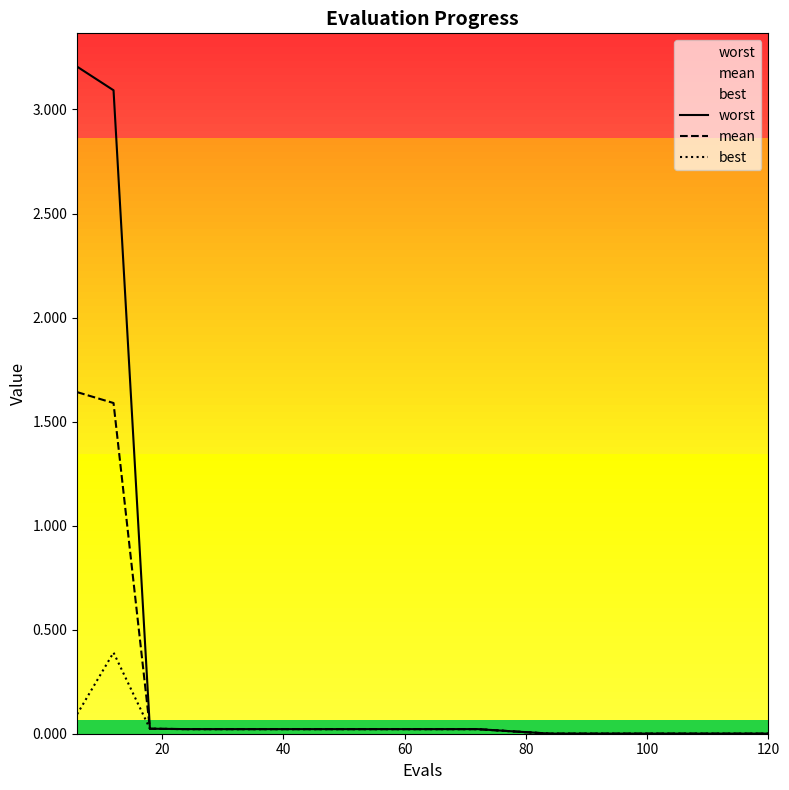

Does the chart display data point markers on the line(s)?

No